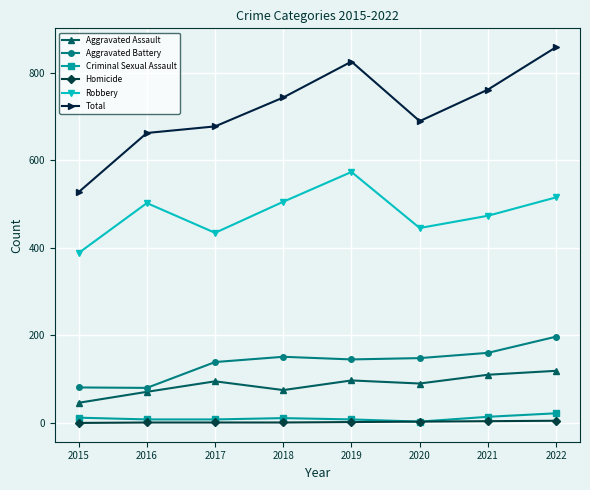

At which category does the chart reach its peak across all series?

2022